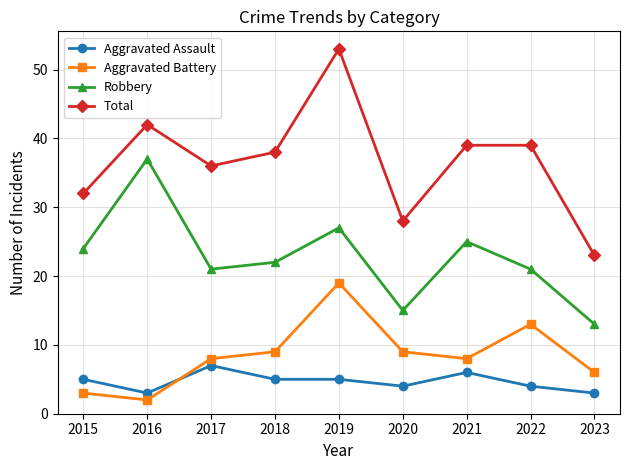

What is the spread (max minus min) of values at 2018?

33